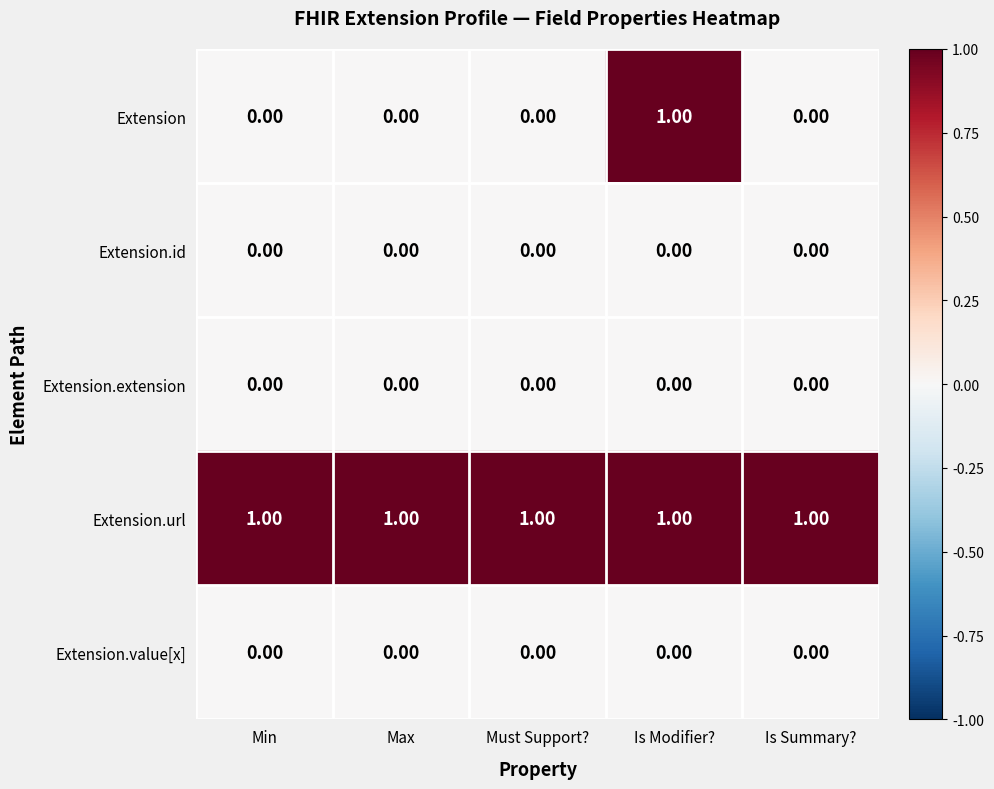

Which series has the largest total across all categories?

Extension.url